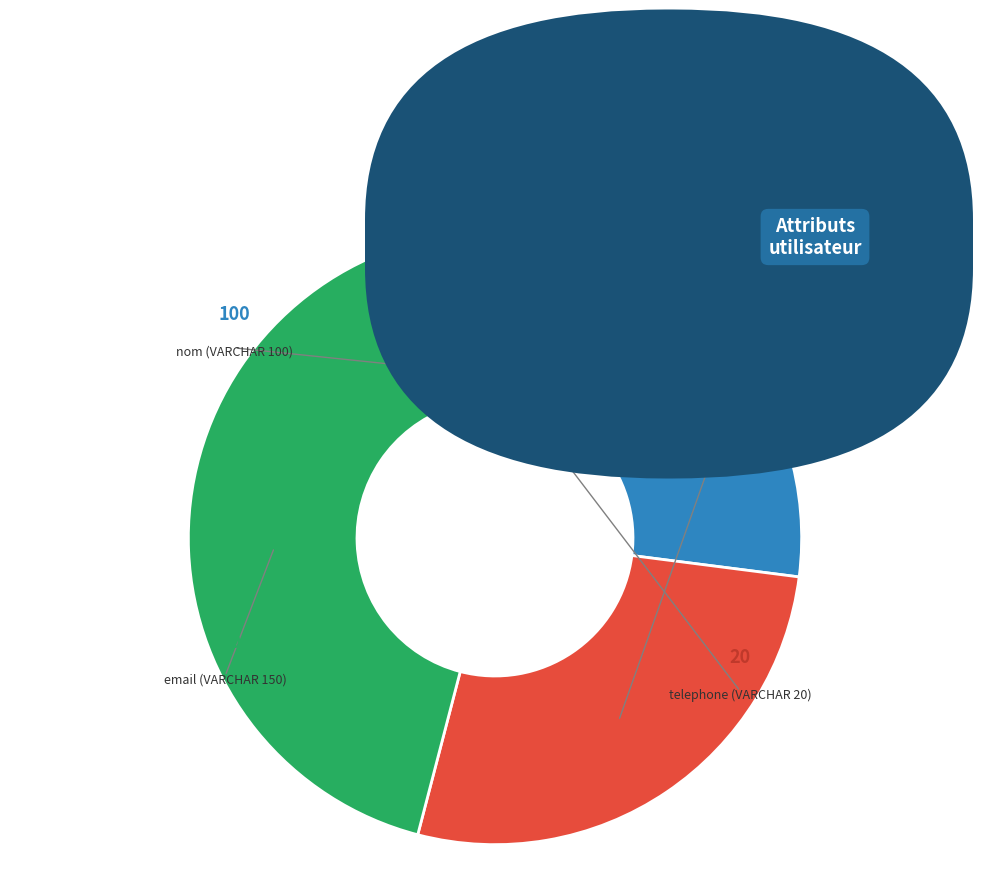

What percentage is the email (VARCHAR 150) slice, to the nearest percent?

41%